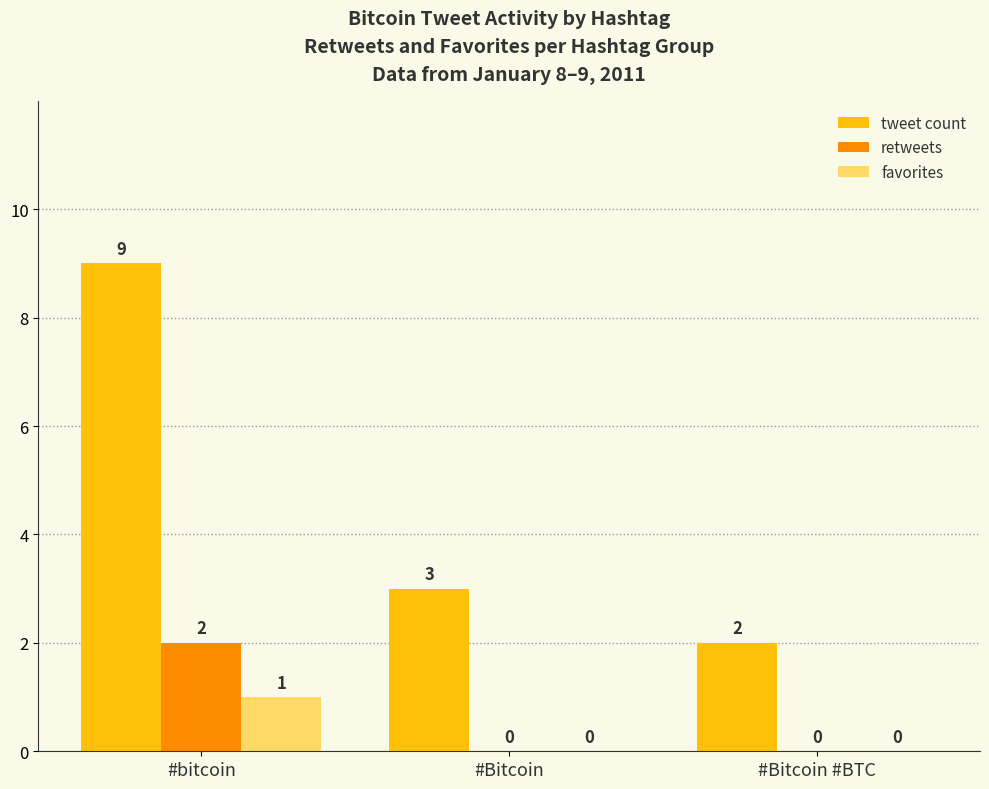

What is the maximum value shown in the chart?

9